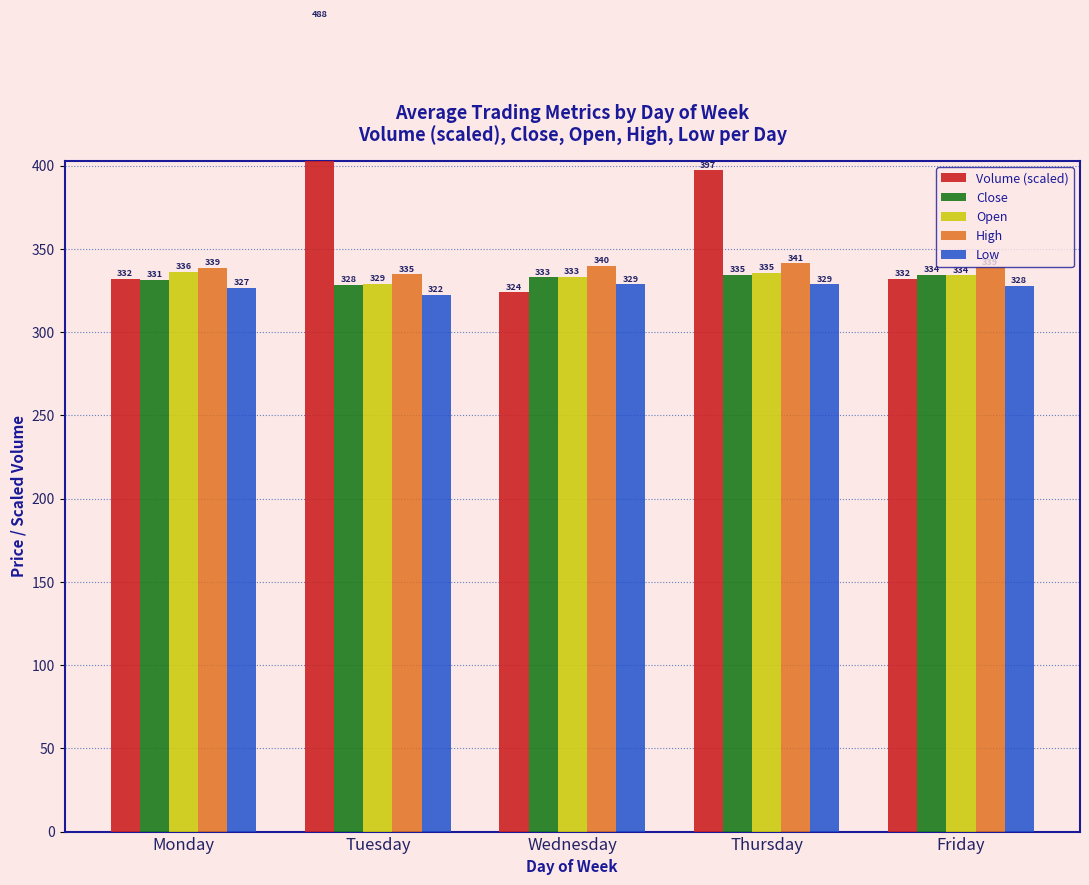

What is the value of the Open bar at the 2nd from the left?

329.1